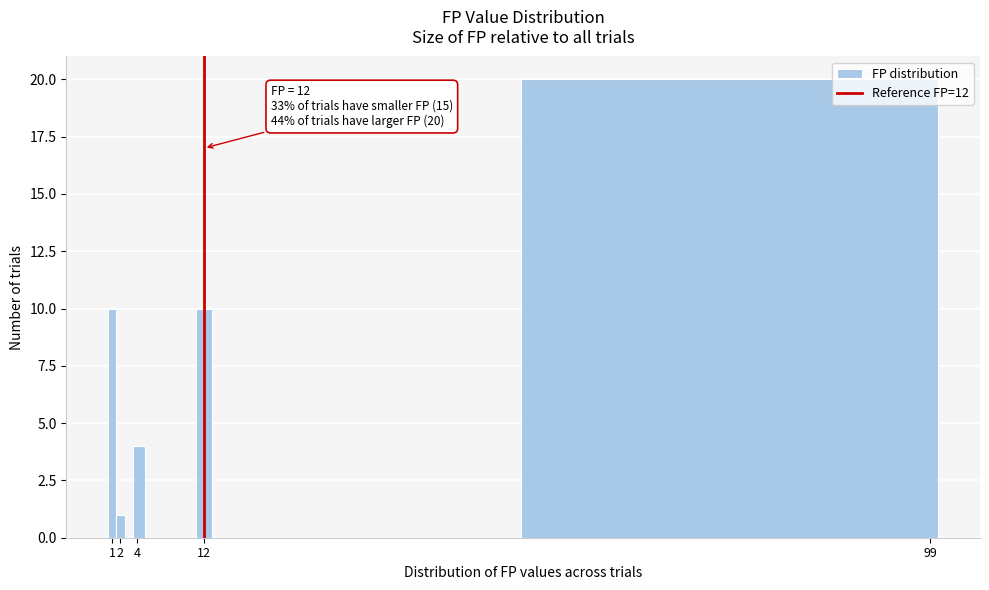

Which range on the x-axis has the tallest bar?

50.0 to 100.0